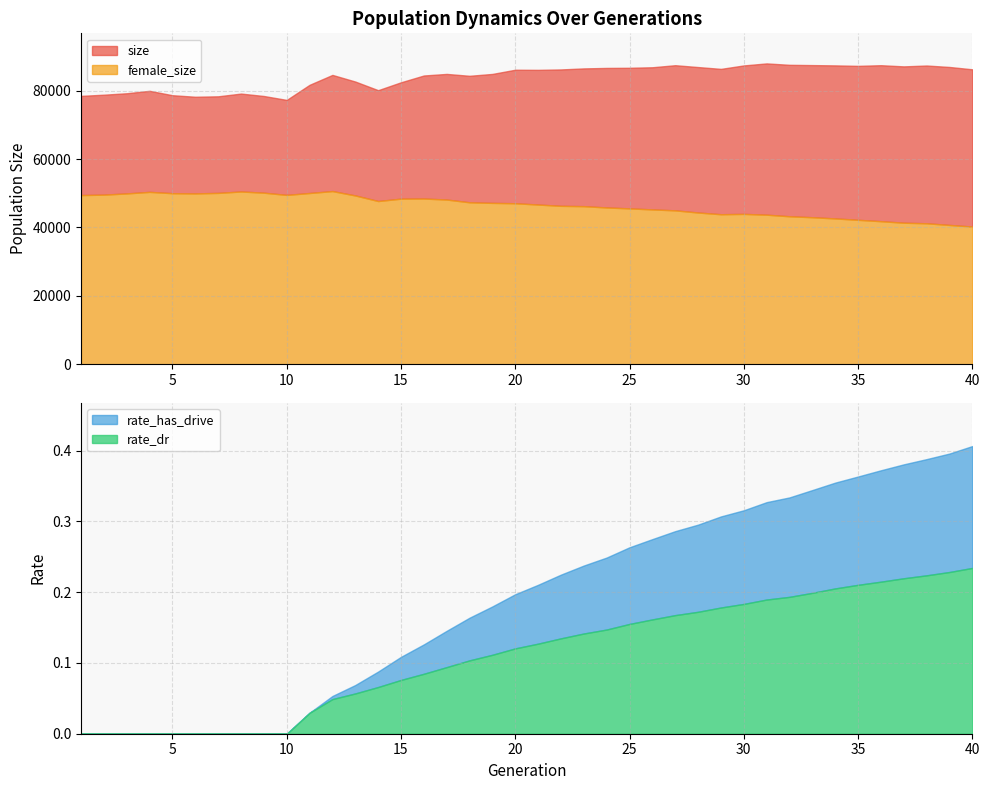

Rank the series at 21 from highest to lowest value.

size, female_size, rate_has_drive, rate_dr